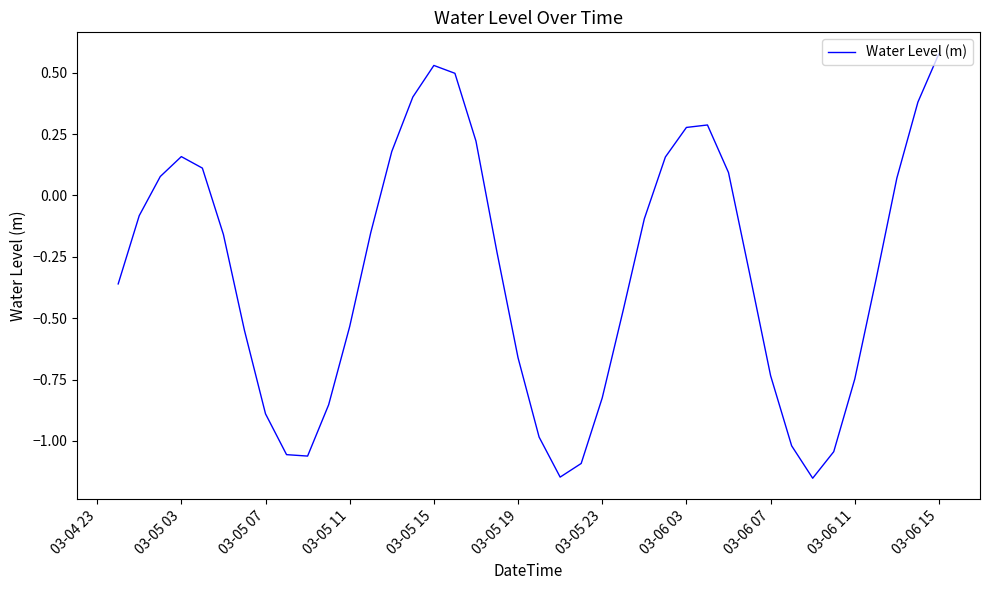

How many values are below zero?

25